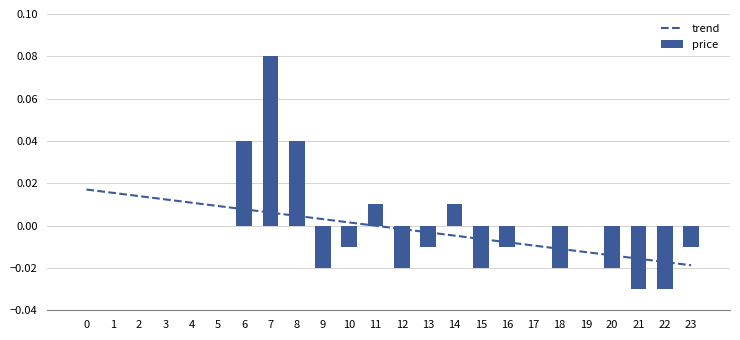

What is the total value across all series at 7?

0.1